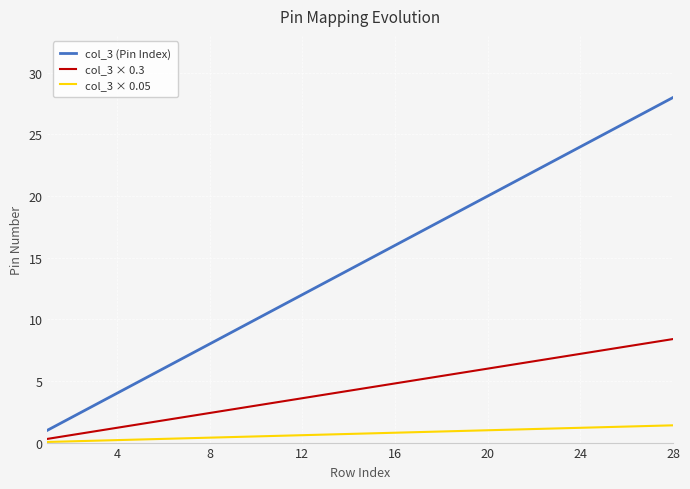

Rank the series by their average value, from highest to lowest.

col_3 (Pin Index), col_3 × 0.3, col_3 × 0.05